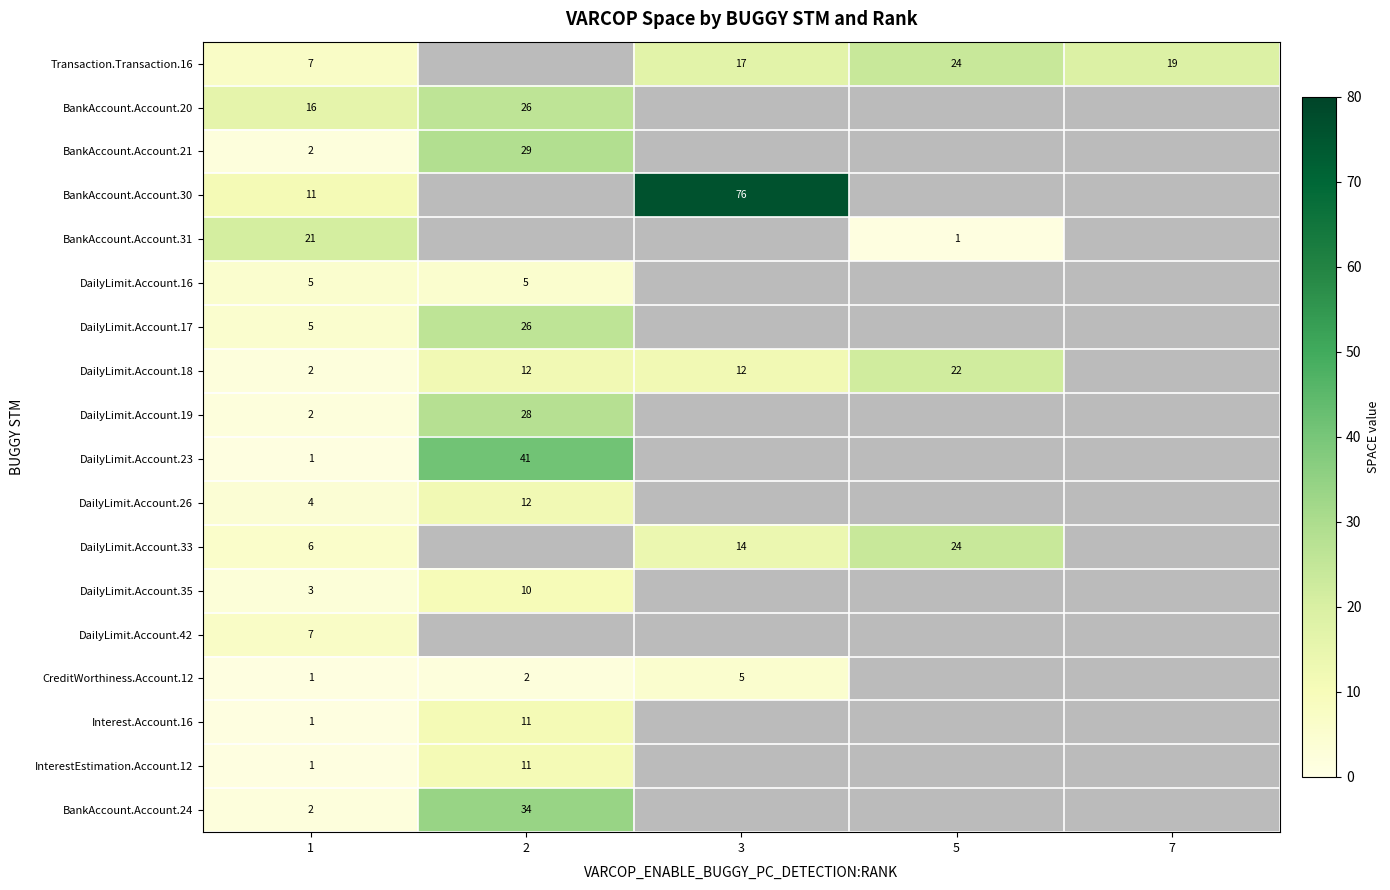

Is it true that DailyLimit.Account.35 equals 4 at 1?

False